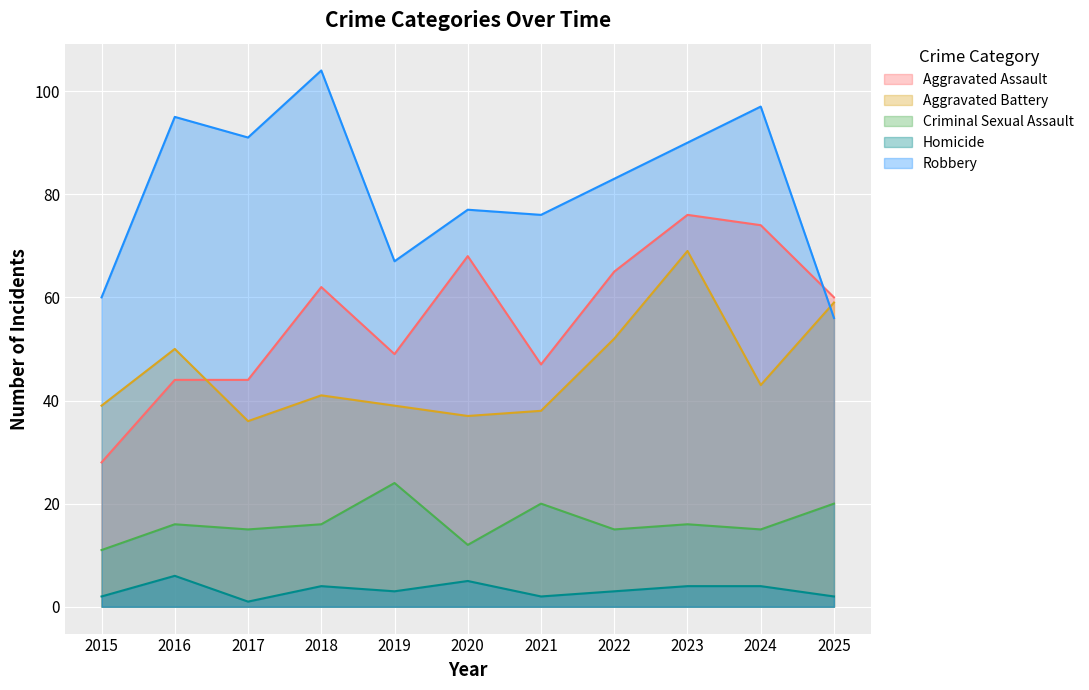

What is the difference between the highest and lowest values at 2025?

58